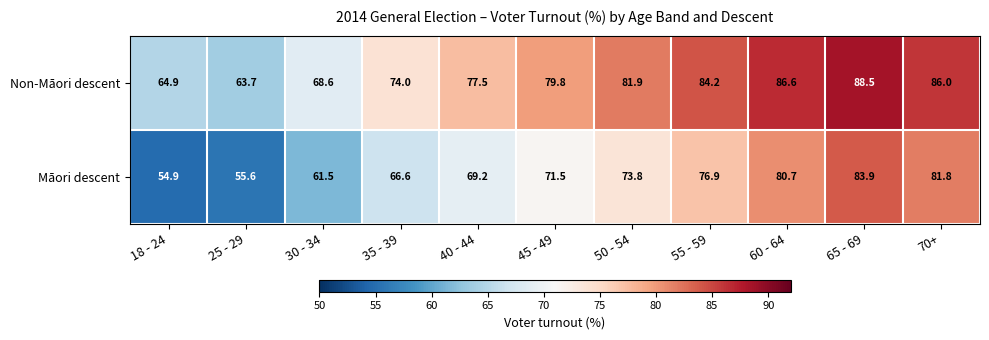

What is the difference between the second highest and minimum values in the Māori descent series?

26.9